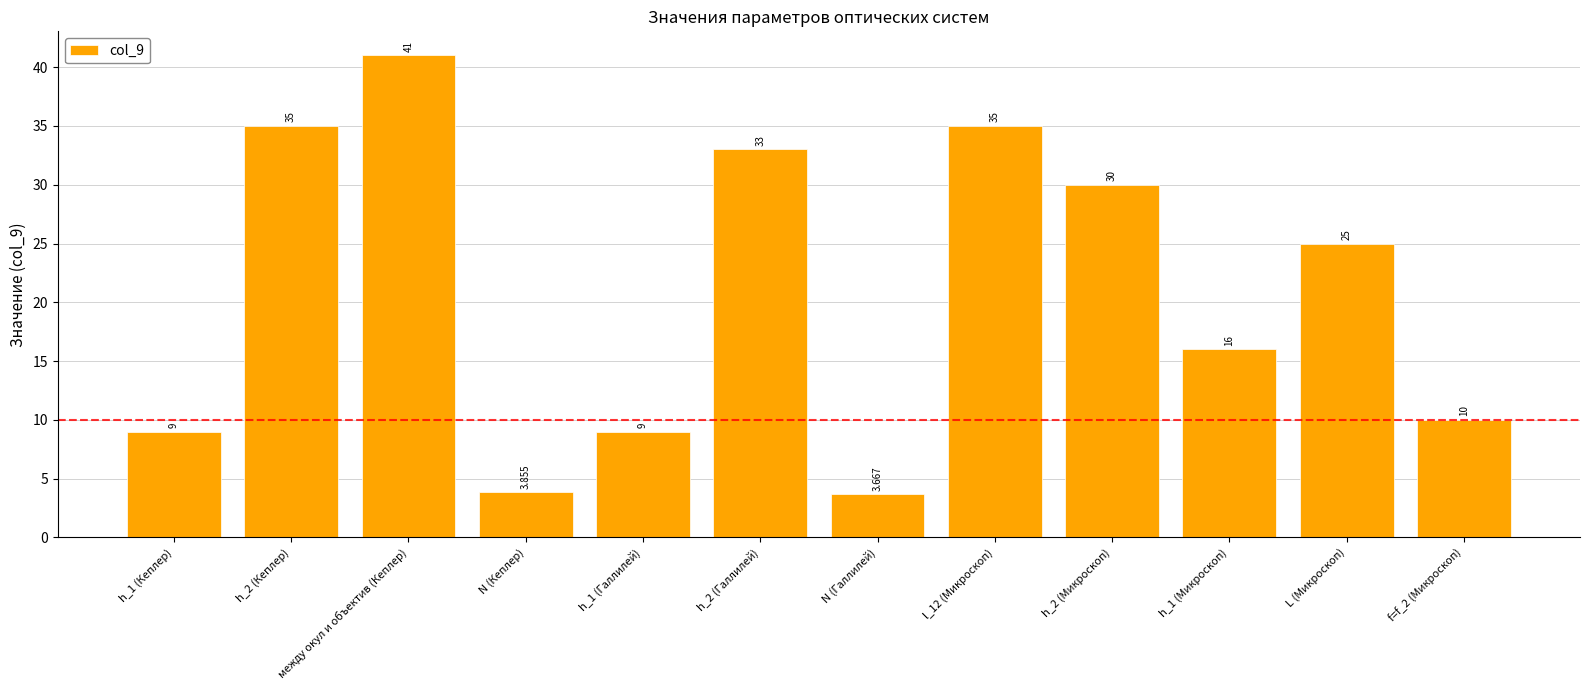

At which category does the chart reach its minimum across all series?

N (Галлилей)